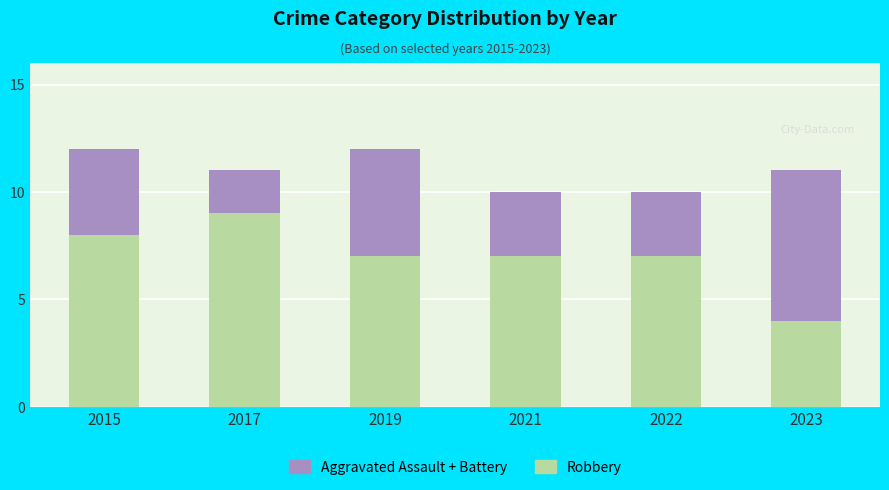

The value of Robbery at 2017 is 15. True or false?

False